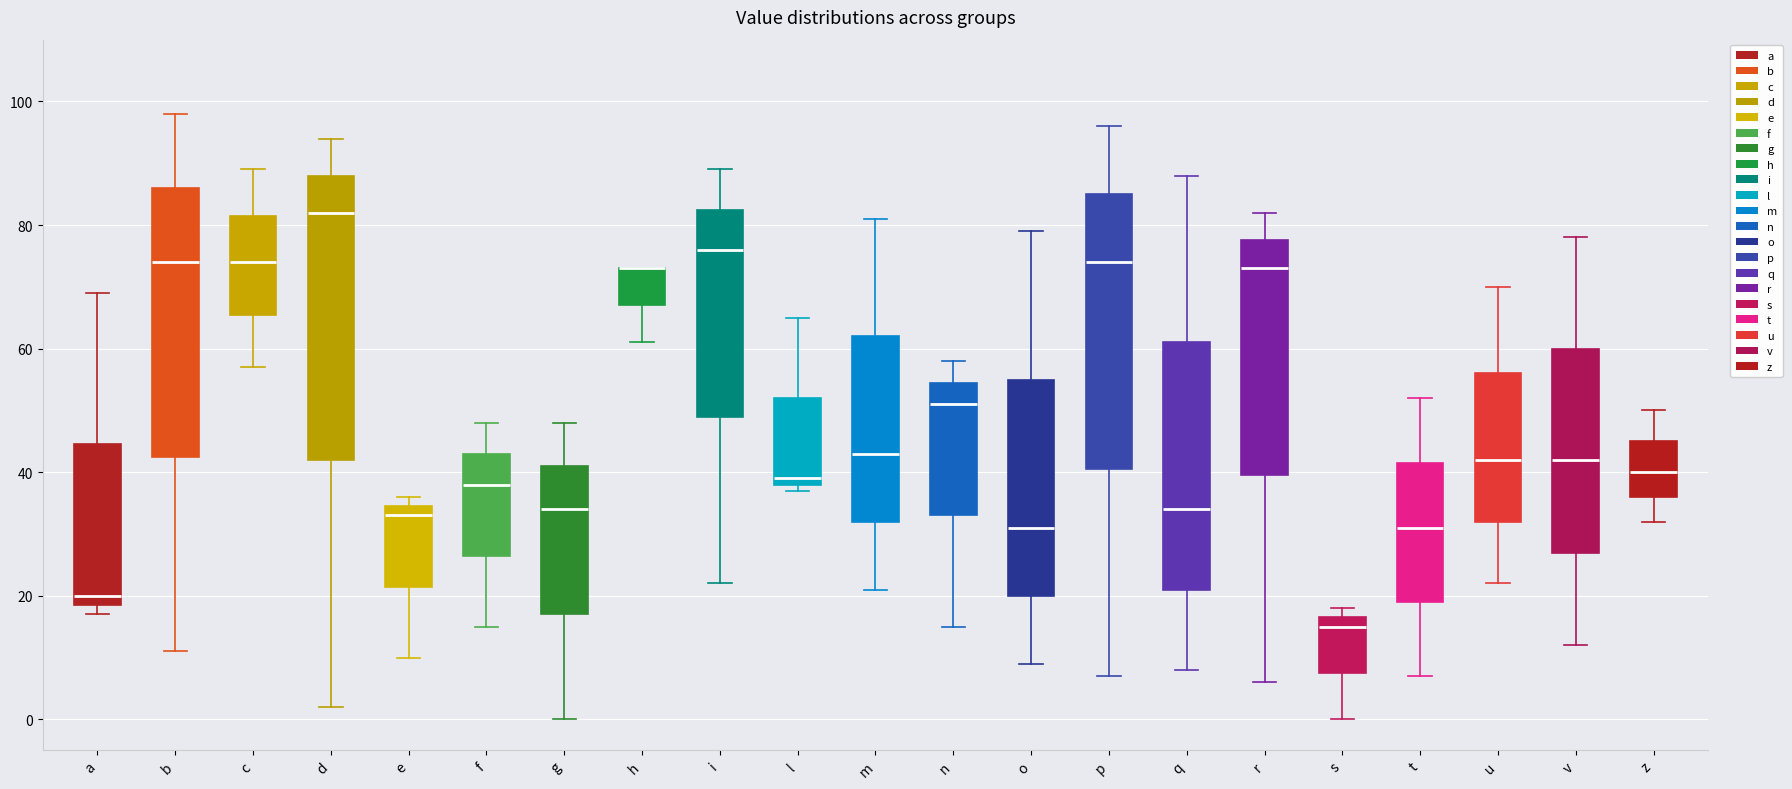

Reading left to right, transcribe this box plot: for each box, give where its median line is, the range the box spans, and where its two whiskers end, as read against the y-axis. The values are not printed on the chart, so give them approximately, as read against the axis.

a: median 20, box 18 to 44, whiskers 18 (just below the box's lower edge) to 70
b: median 74, box 42 to 86, whiskers 12 to 98
c: median 74, box 66 to 82, whiskers 58 to 90
d: median 82, box 42 to 88, whiskers 2 to 94
e: median 34 (just below the box's upper edge), box 22 to 34, whiskers 10 to 36
f: median 38, box 26 to 44, whiskers 16 to 48
g: median 34, box 18 to 42, whiskers 0 to 48
h: median 74 (drawn on the box's upper edge), box 68 to 74, whiskers 62 to 74
i: median 76, box 50 to 82, whiskers 22 to 90
l: median 40, box 38 to 52, whiskers 38 (just below the box's lower edge) to 66
m: median 44, box 32 to 62, whiskers 22 to 82
n: median 52, box 34 to 54, whiskers 16 to 58
o: median 32, box 20 to 56, whiskers 10 to 80
p: median 74, box 40 to 86, whiskers 8 to 96
q: median 34, box 22 to 62, whiskers 8 to 88
r: median 74, box 40 to 78, whiskers 6 to 82
s: median 16 (just below the box's upper edge), box 8 to 16, whiskers 0 to 18
t: median 32, box 20 to 42, whiskers 8 to 52
u: median 42, box 32 to 56, whiskers 22 to 70
v: median 42, box 28 to 60, whiskers 12 to 78
z: median 40, box 36 to 46, whiskers 32 to 50